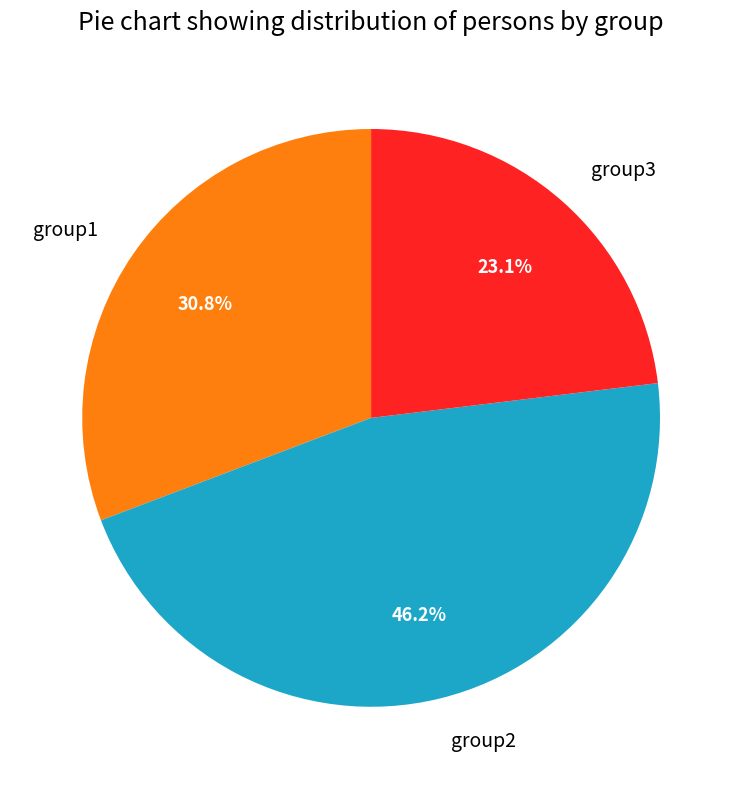

What portion of the pie excludes group3?

76.9%